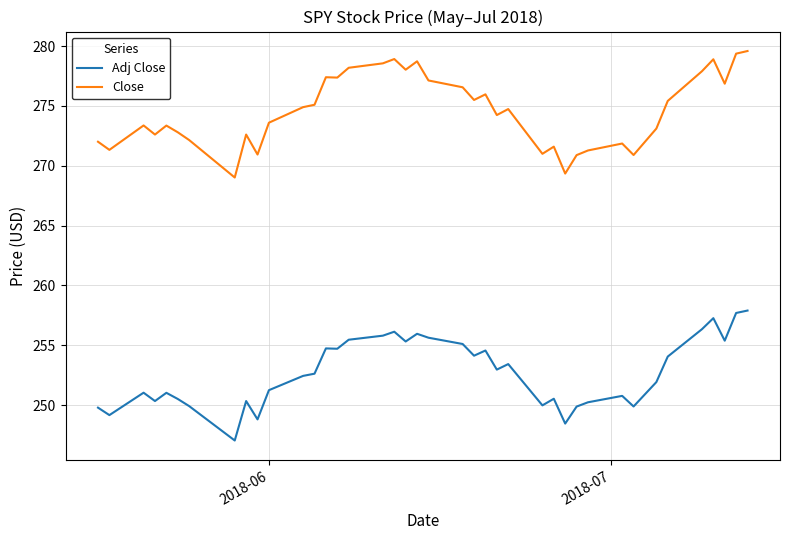

Rank the series by their maximum value, from lowest to highest.

Adj Close, Close